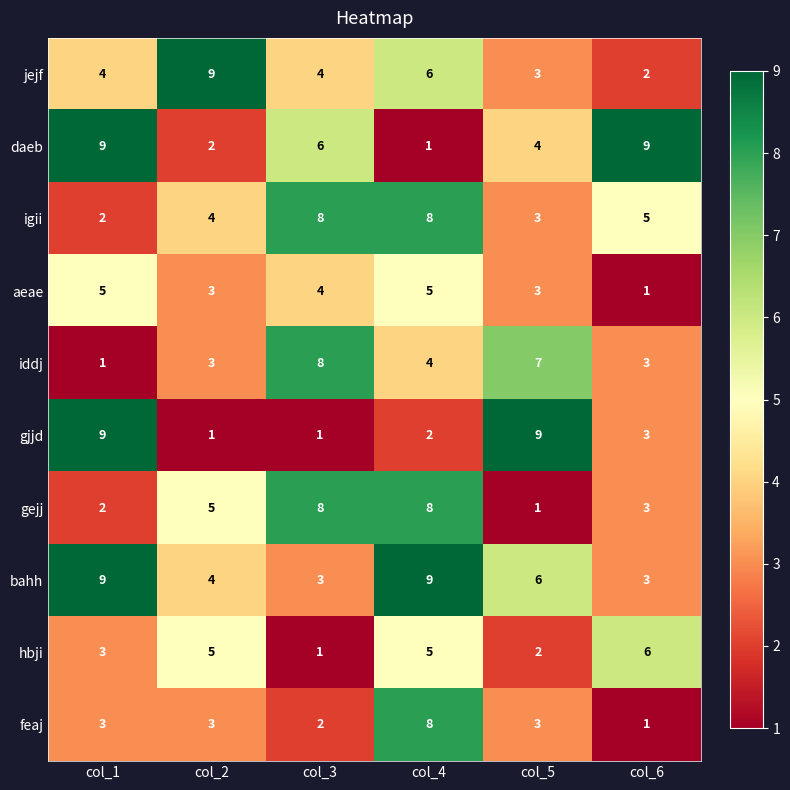

At how many categories does at least one series exceed 7?

6